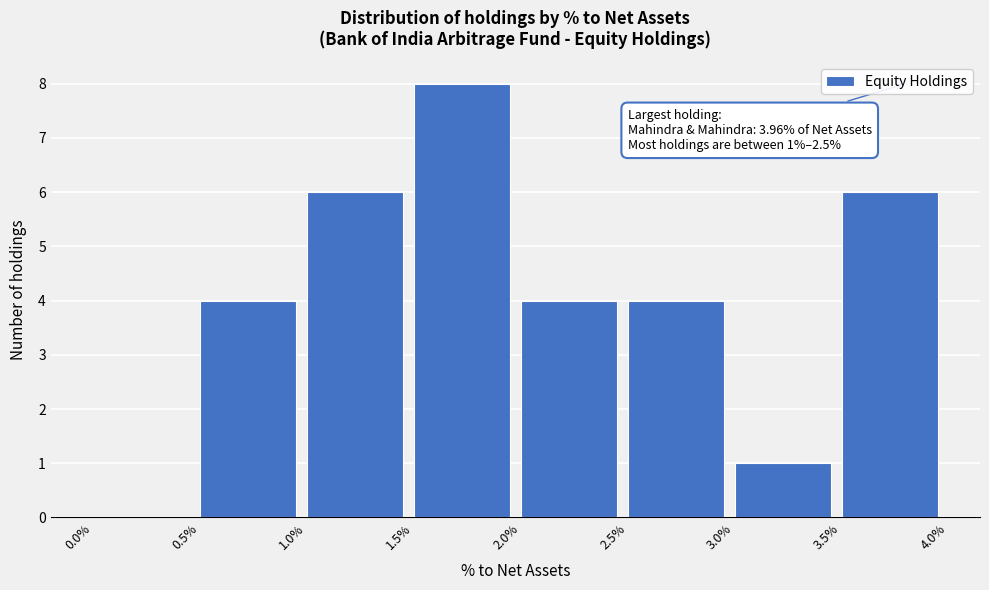

Read the value at 2.0%.

4